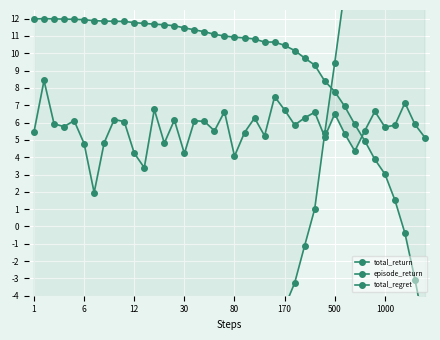

Between which two adjacent categories do episode_return and total_return first intersect?

32 and 33